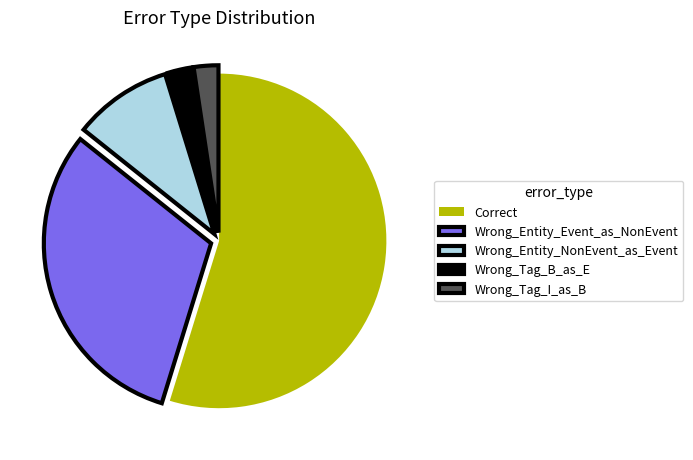

Is the sum of Wrong_Tag_B_as_E and Wrong_Entity_NonEvent_as_Event greater than half?

No